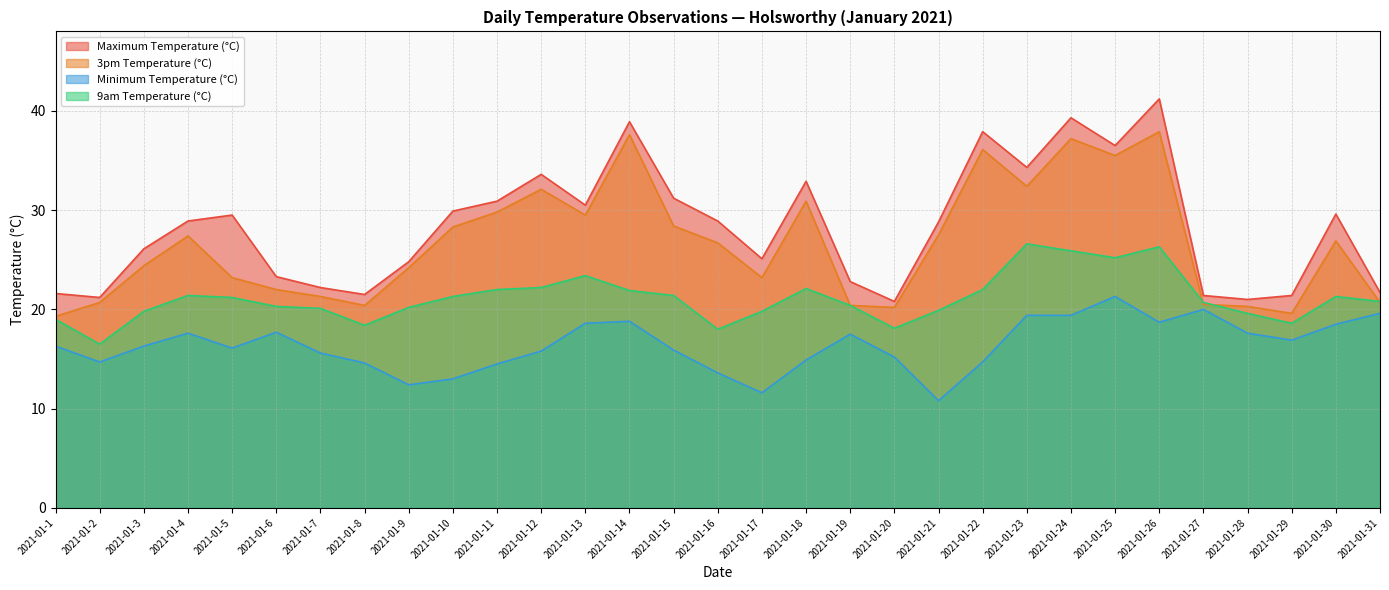

What is the difference between the highest and lowest values at 2021-01-7?

6.6